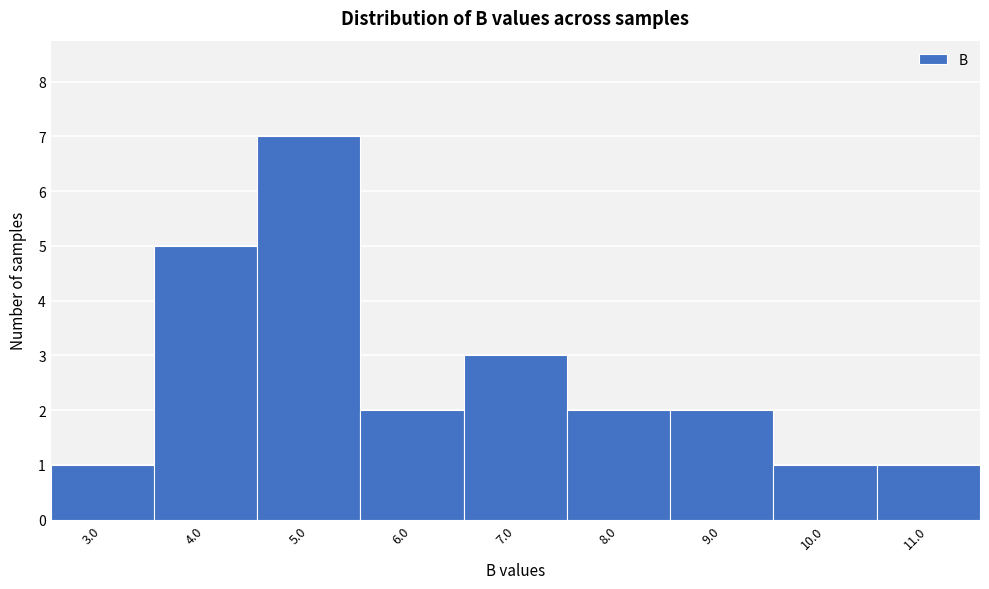

Reading left to right, extract all data points from this chart.

1	5	7	2	3	2	2	1	1